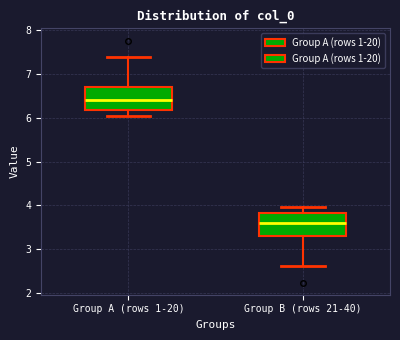

Which box has the highest median line?

Group A (rows 1-20)